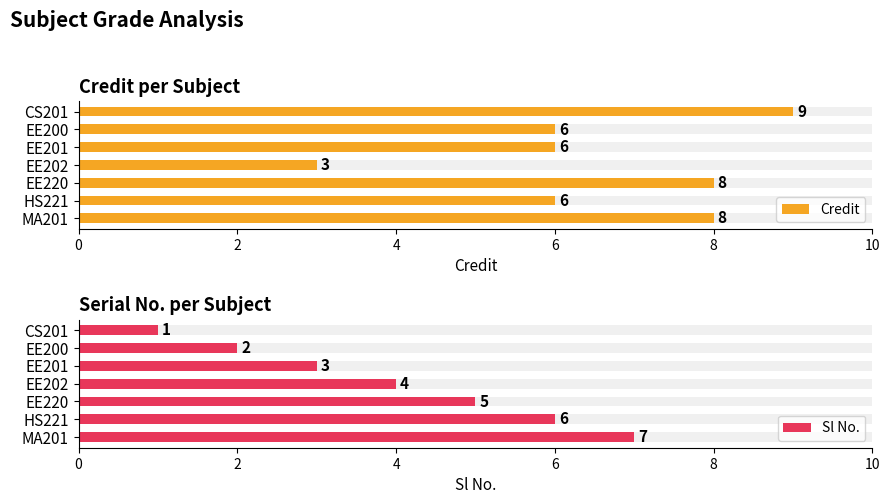

What is the total value across all series at EE200?

8